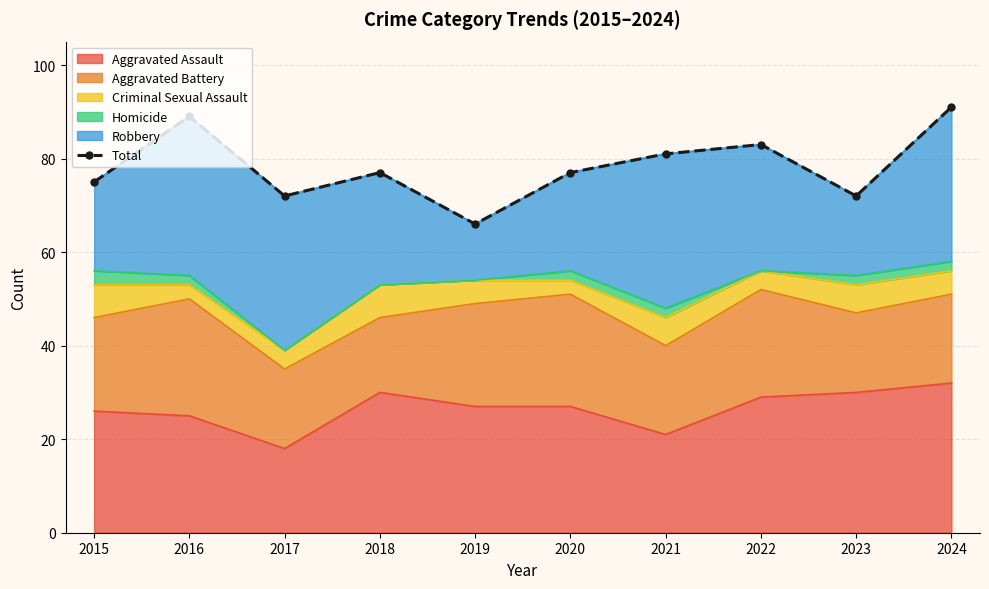

The Aggravated Assault series shows 30 at 2023. True or false?

True